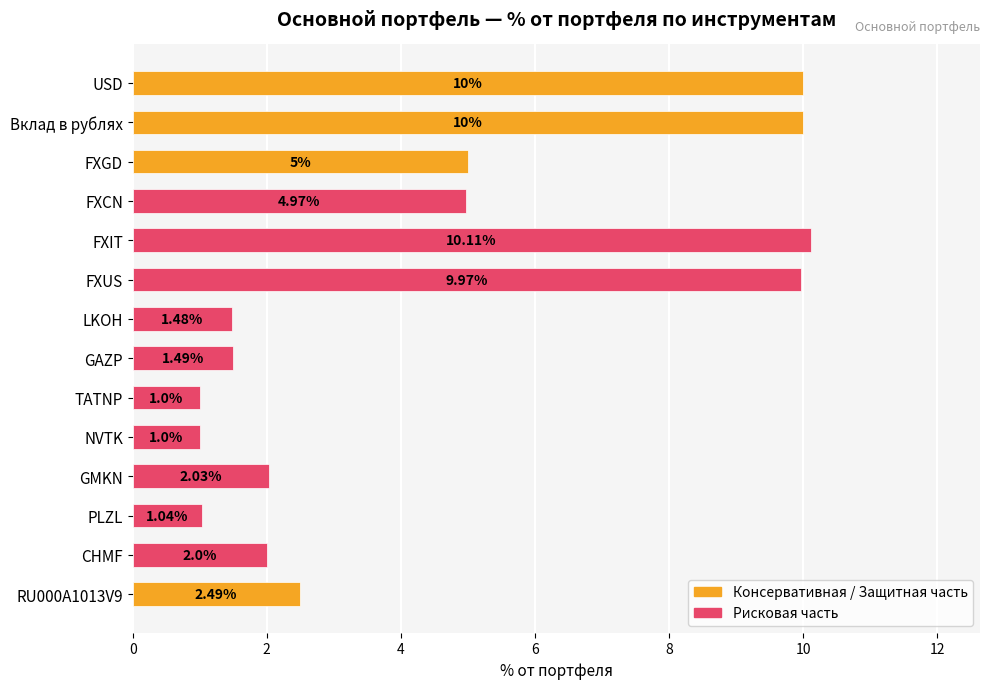

Where is the data nearest to the value 5?

FXGD